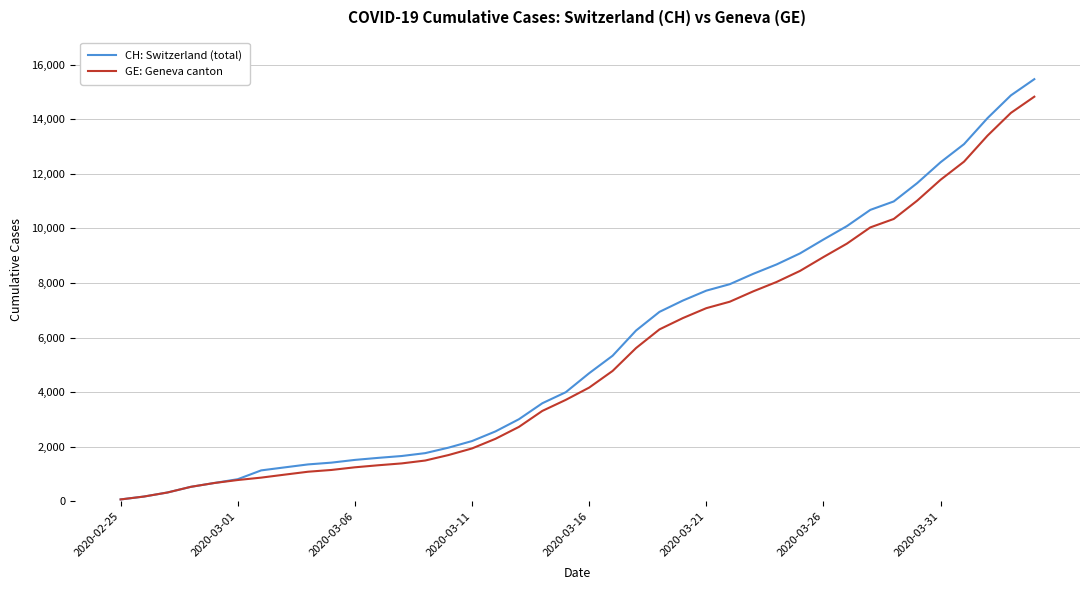

What is the greatest value displayed?

15470